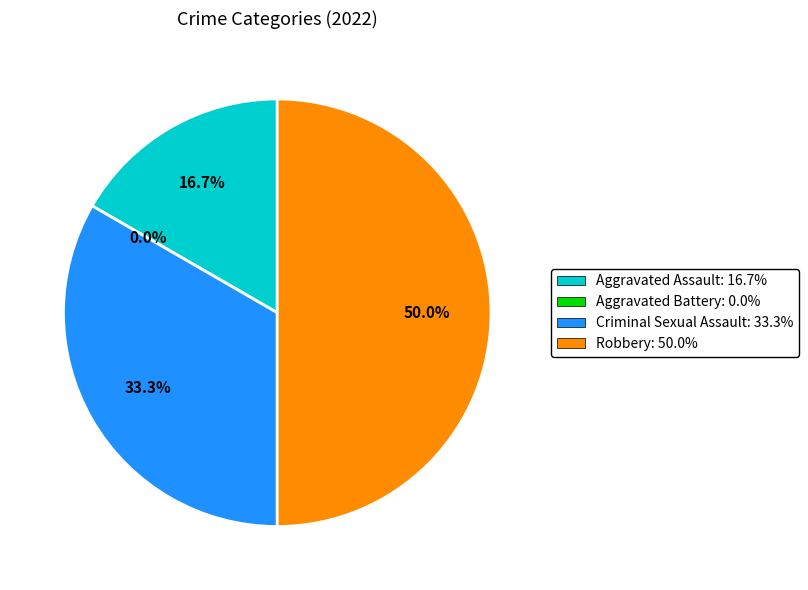

To the nearest percent, what is the average slice percentage?

25%